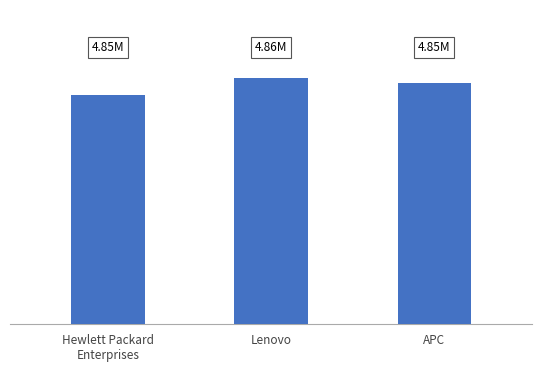

True or false: the data shows 4845762 at Hewlett Packard
Enterprises.

True